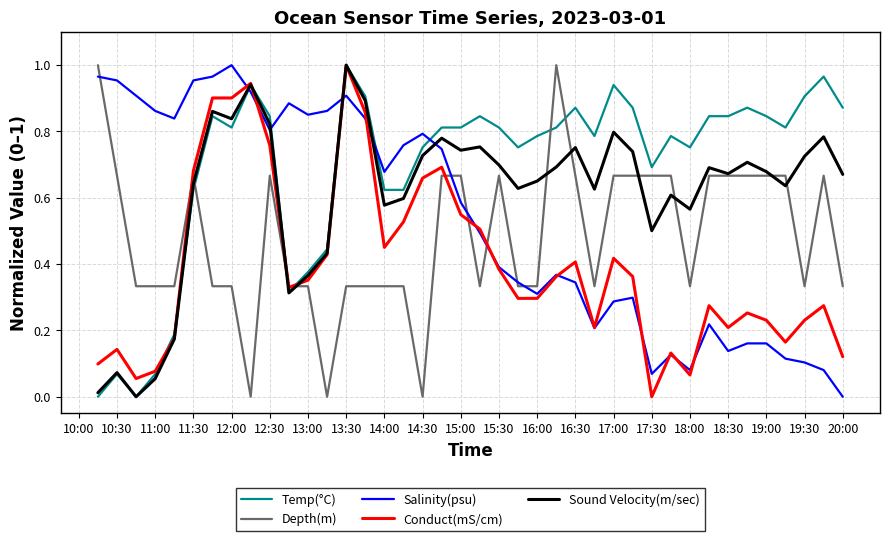

Which series has the largest total across all categories?

Temp(°C)